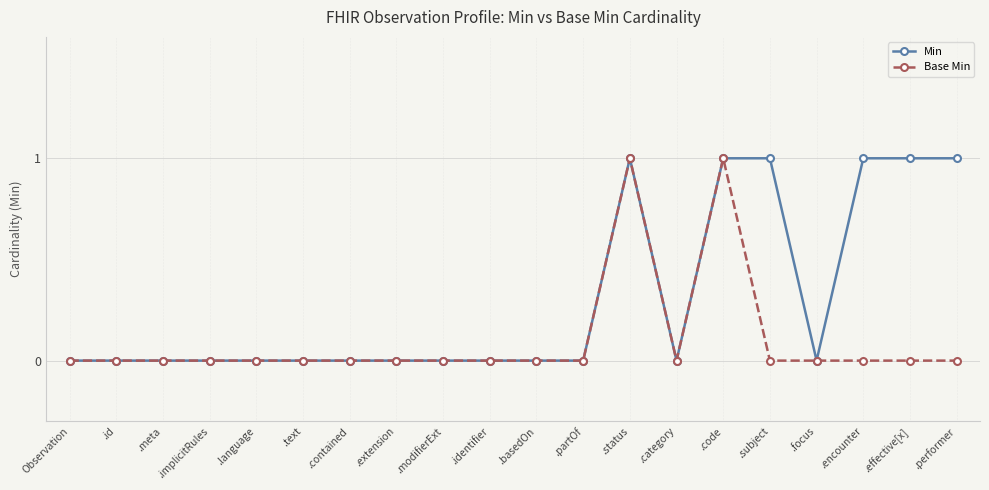

Which series has the largest total across all categories?

Min